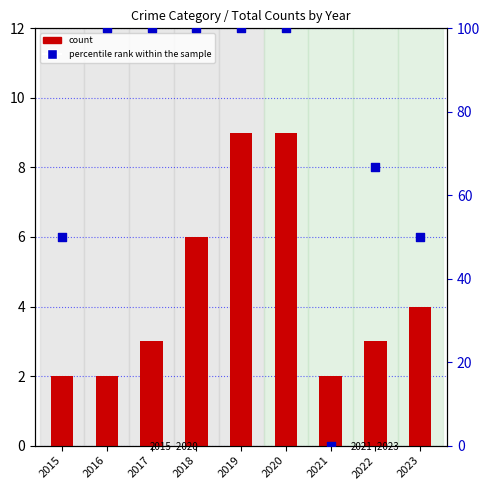

Which series has the widest spread of Y values?

percentile rank within the sample